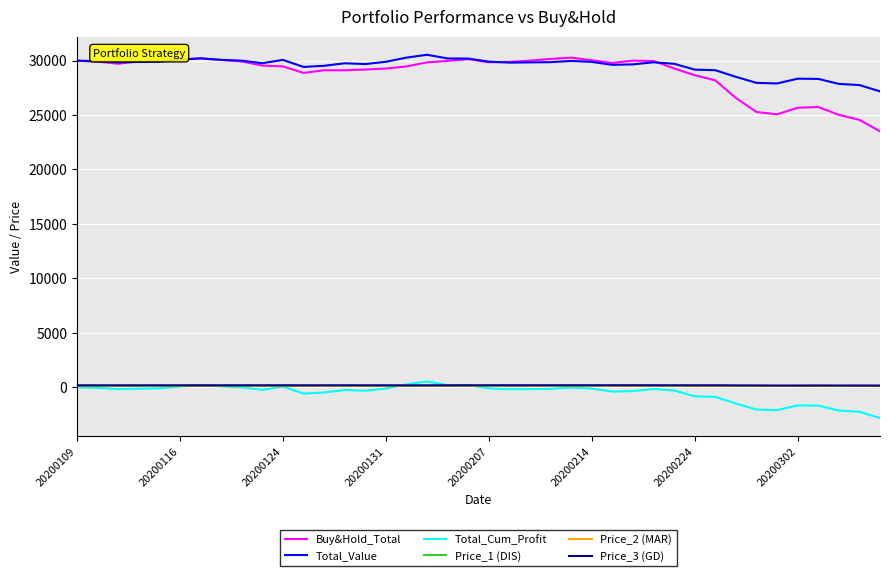

What is the difference between the maximum and minimum values in the Total_Value series?

3362.4